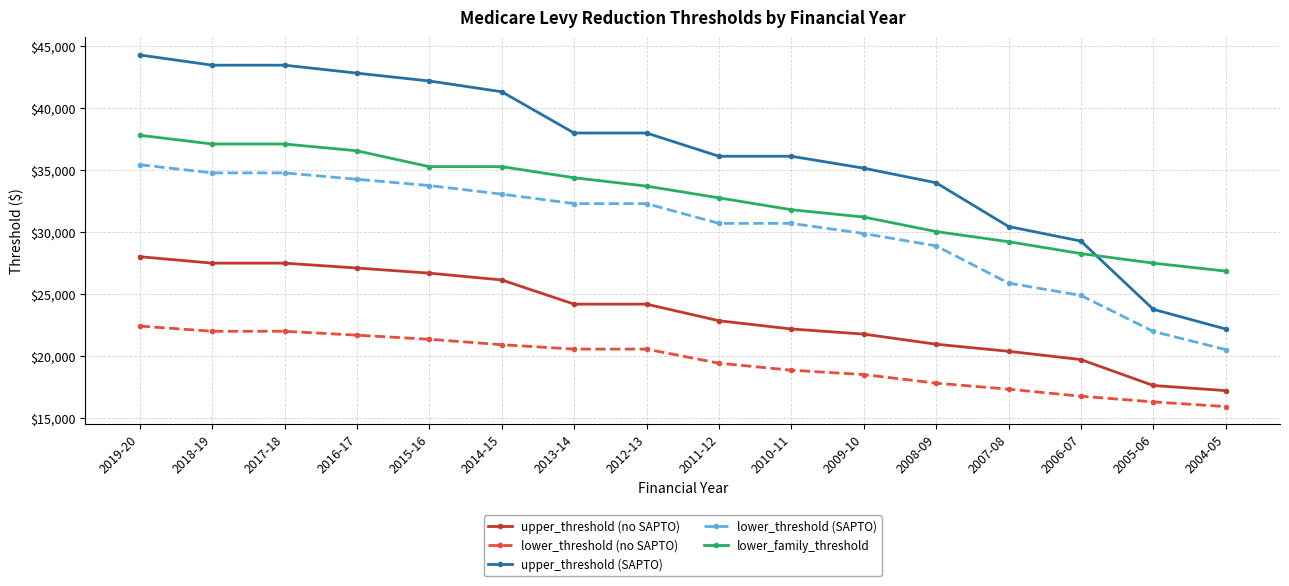

At how many categories does at least one series exceed 25039?

16